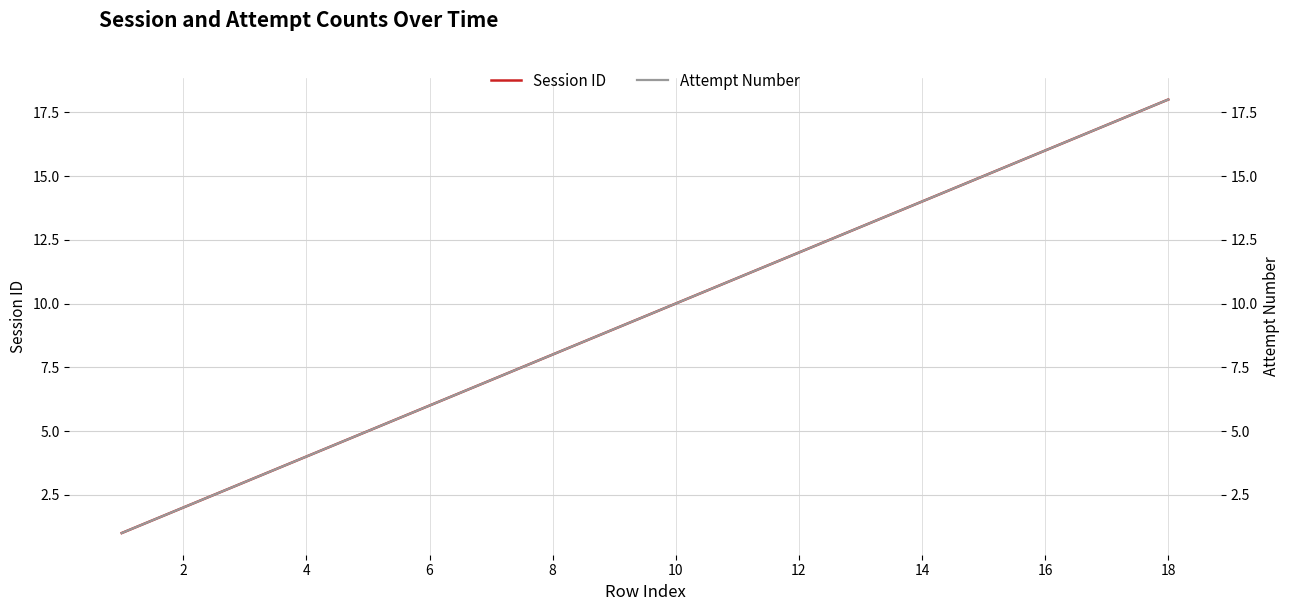

What is the maximum value for Session ID?

18